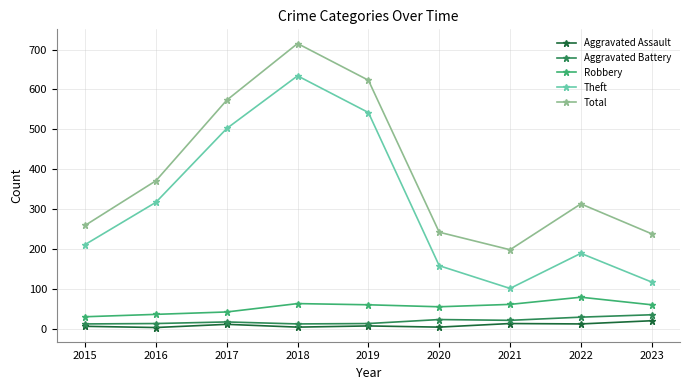

True or false: Robbery and Aggravated Battery cross at least once.

False